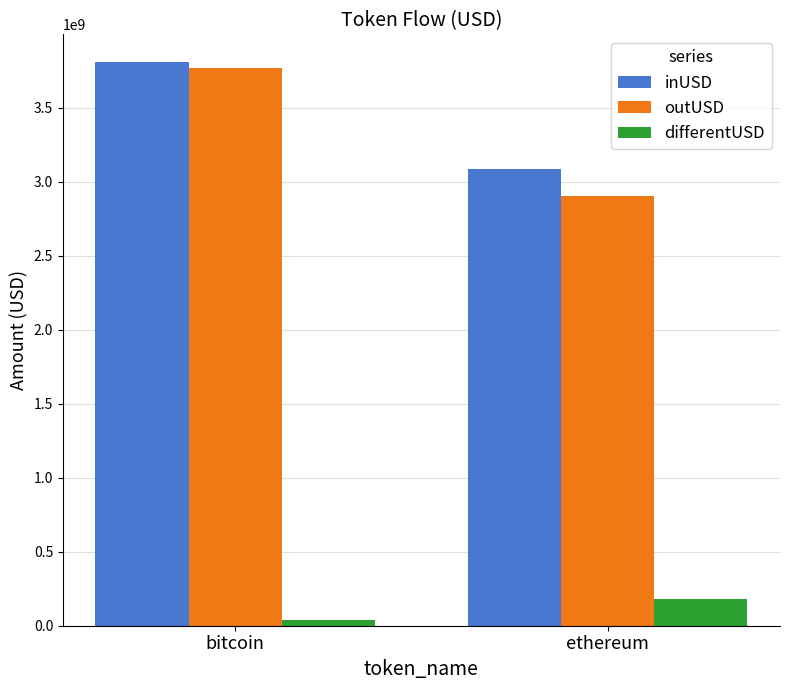

The value of inUSD at bitcoin is 3805694731.1. True or false?

True